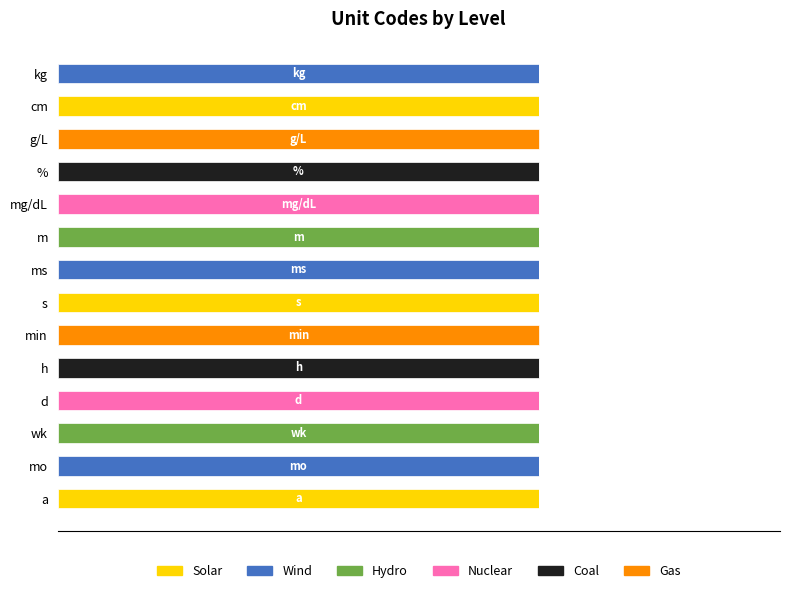

What are all the series names shown in the legend?

Solar, Wind, Hydro, Nuclear, Coal, Gas